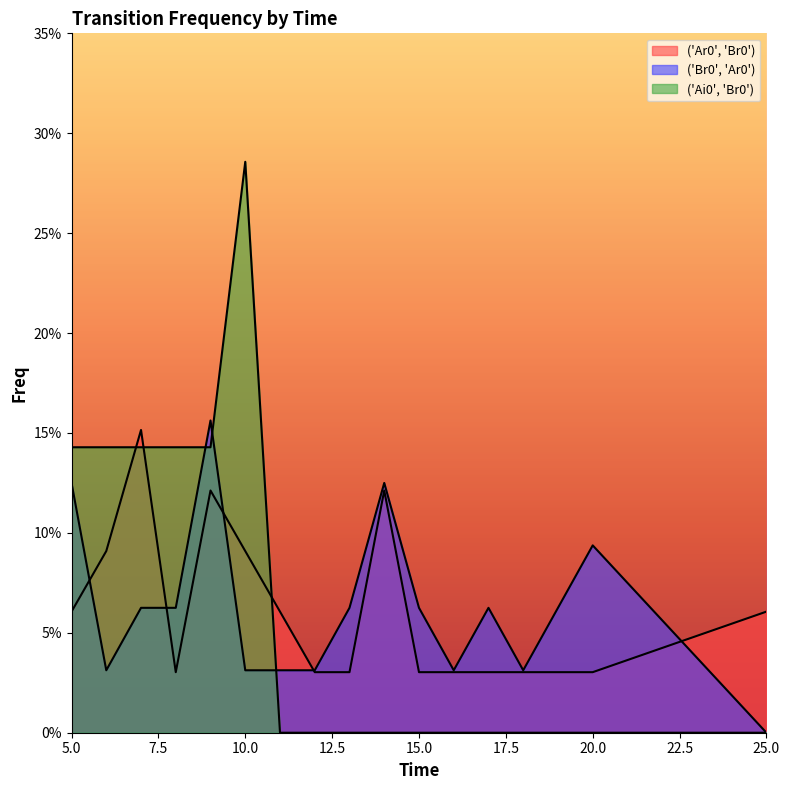

How many series are shown in this chart?

3